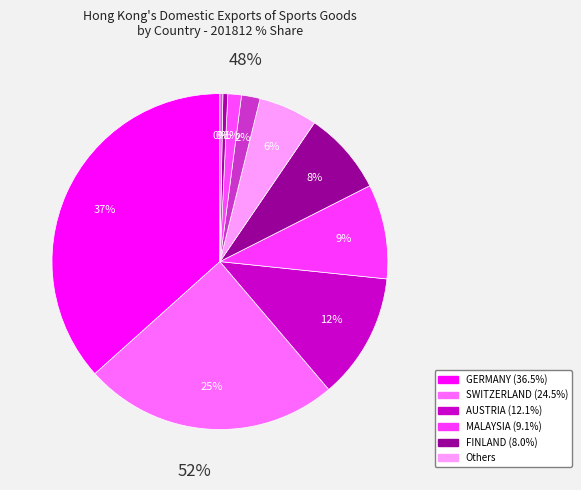

Does any single category account for the majority?

No